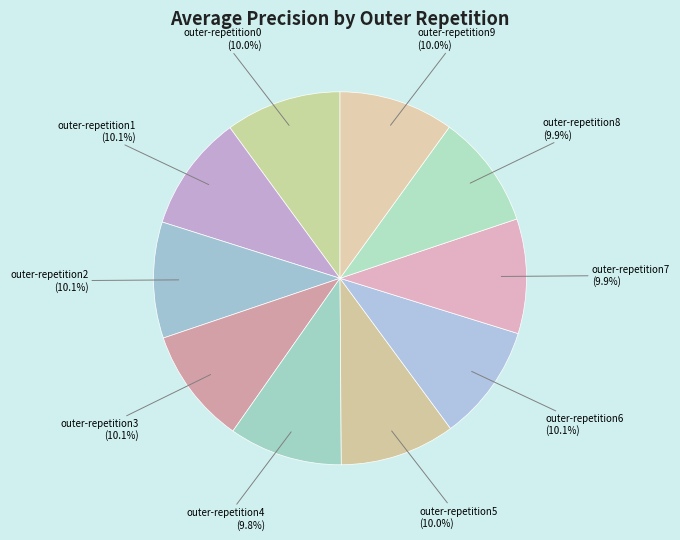

Does any single category account for the majority?

No